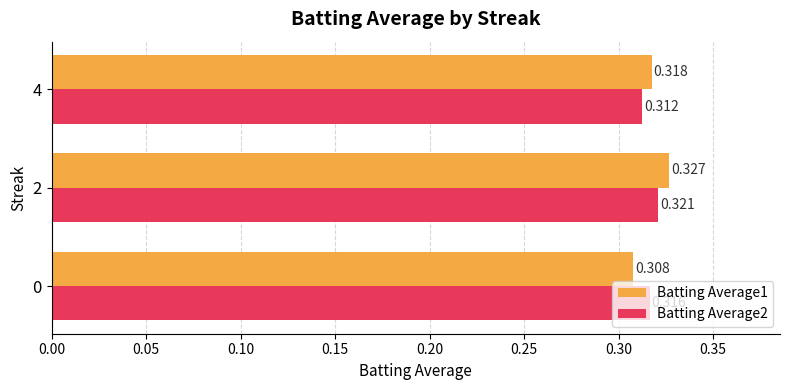

Is the value of Batting Average2 at 4 greater than the value of Batting Average1 at 4?

No